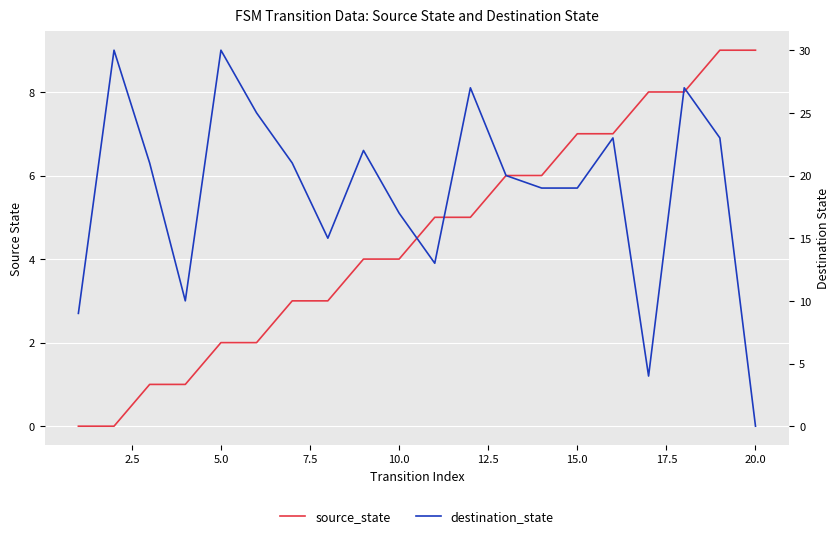

True or false: source_state has more than 1 points higher than both neighbors.

False